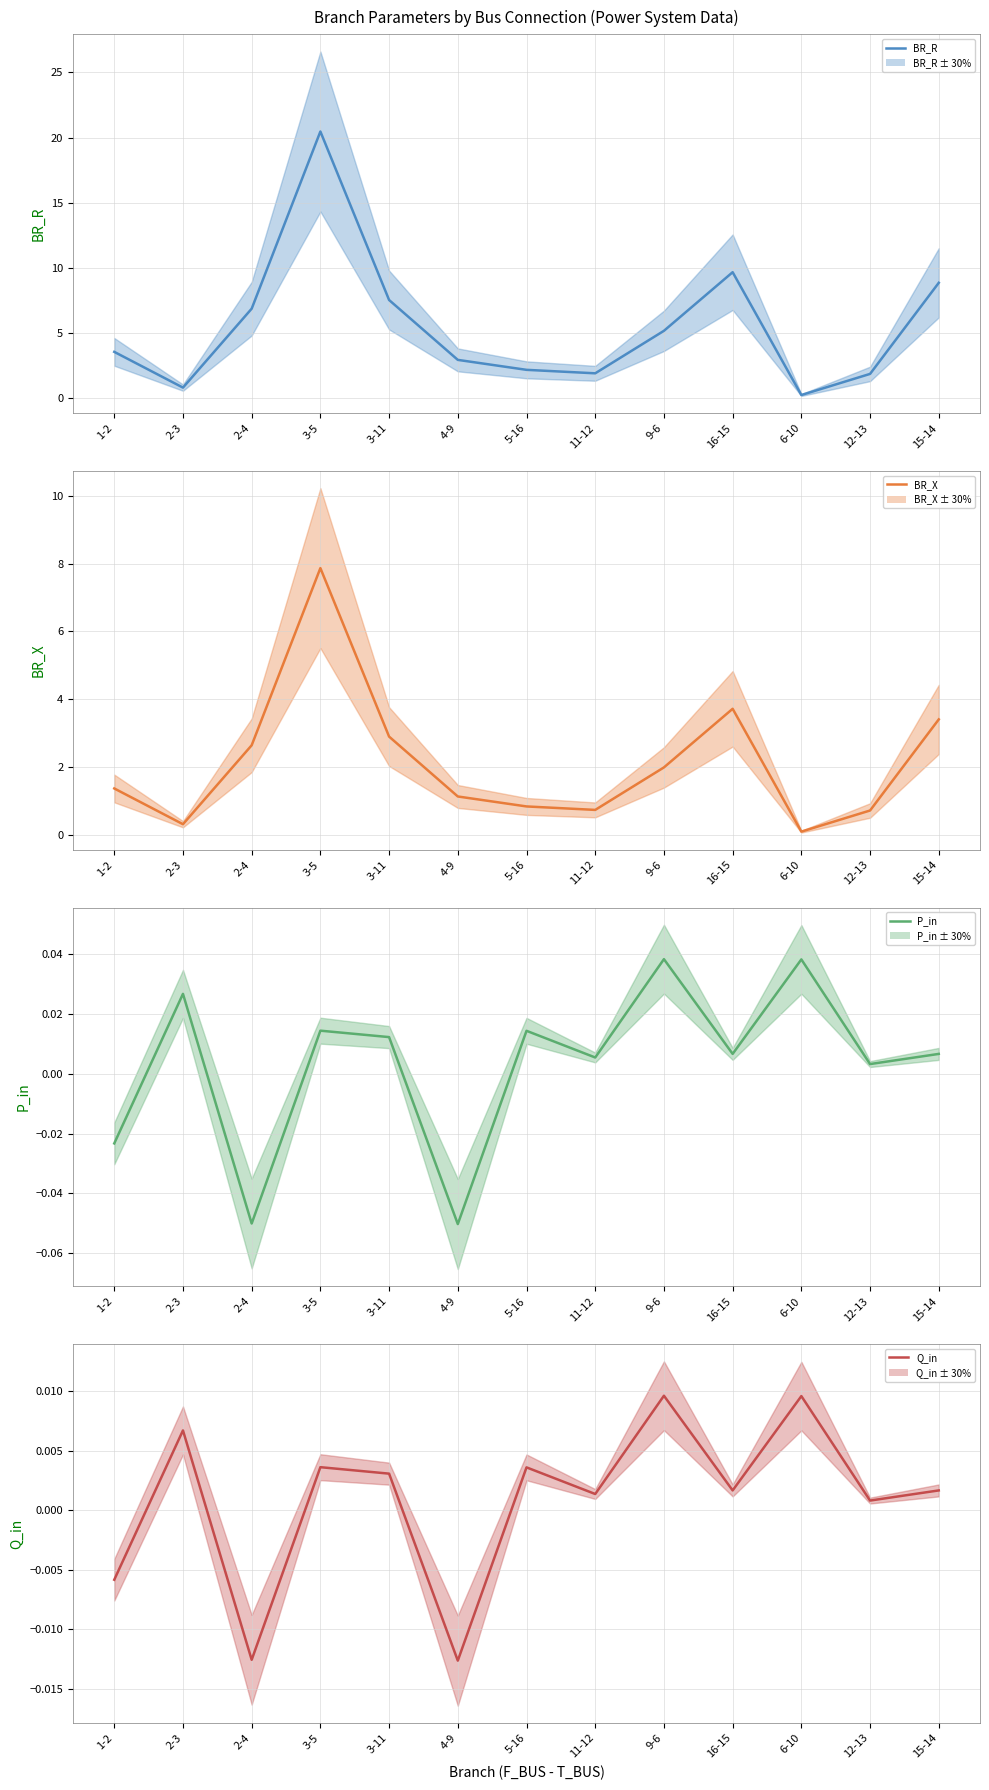

Which series has the largest total across all categories?

BR_R